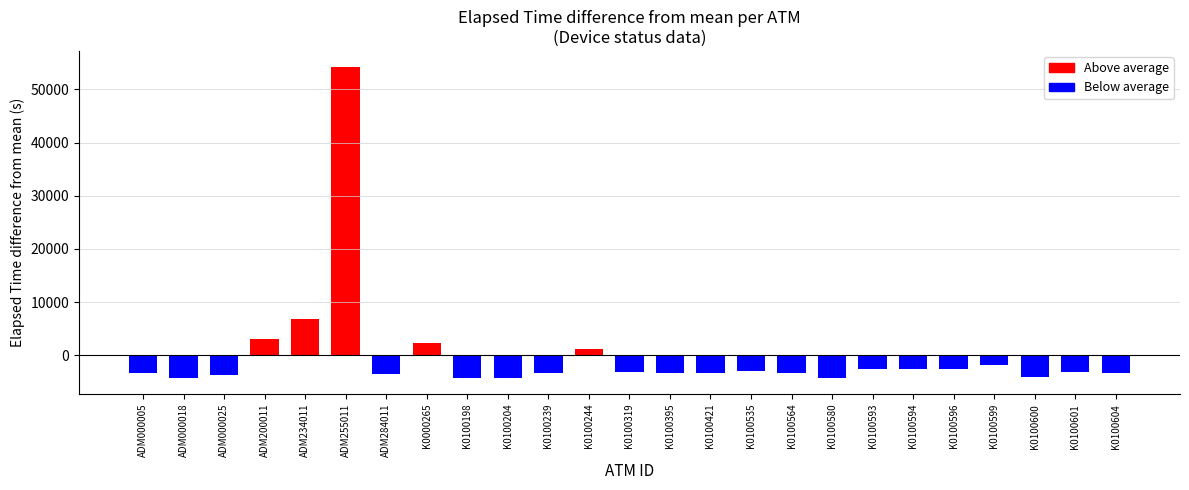

List the labels in order of value, smallest first.

K0100198, K0100580, ADM000018, K0100204, K0100600, ADM000025, ADM284011, K0100604, ADM000005, K0100239, K0100421, K0100395, K0100564, K0100319, K0100601, K0100535, K0100593, K0100596, K0100594, K0100599, K0100244, K0000265, ADM200011, ADM234011, ADM255011